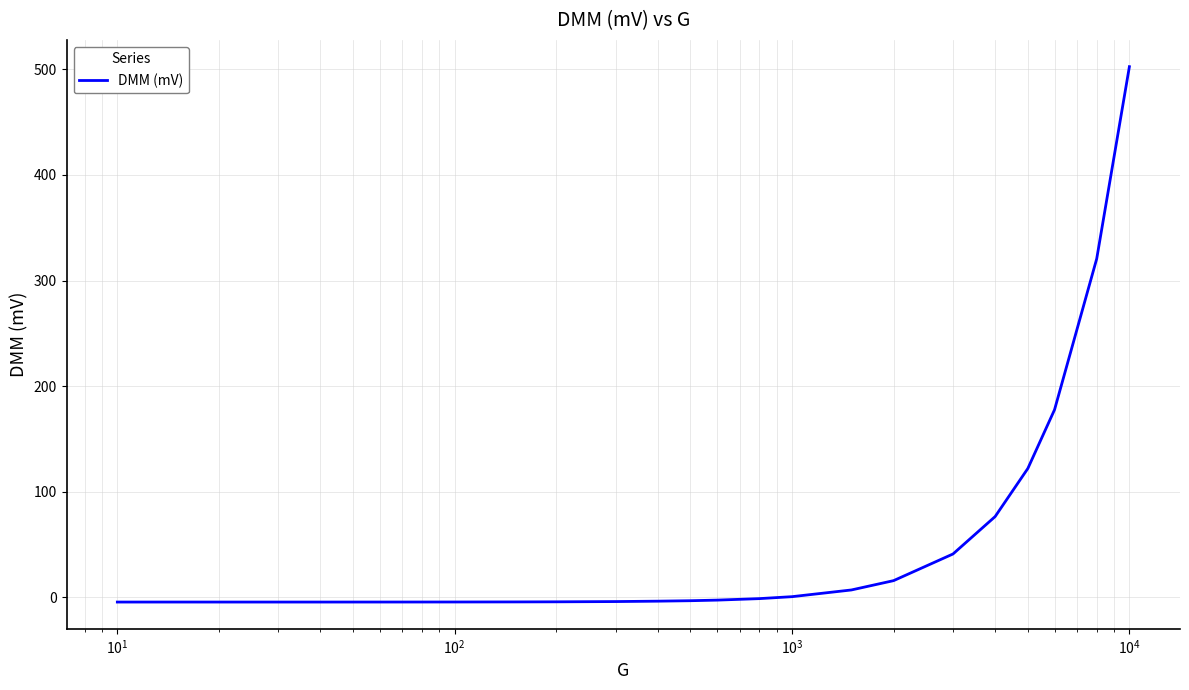

Count the number of categories in the chart.

25